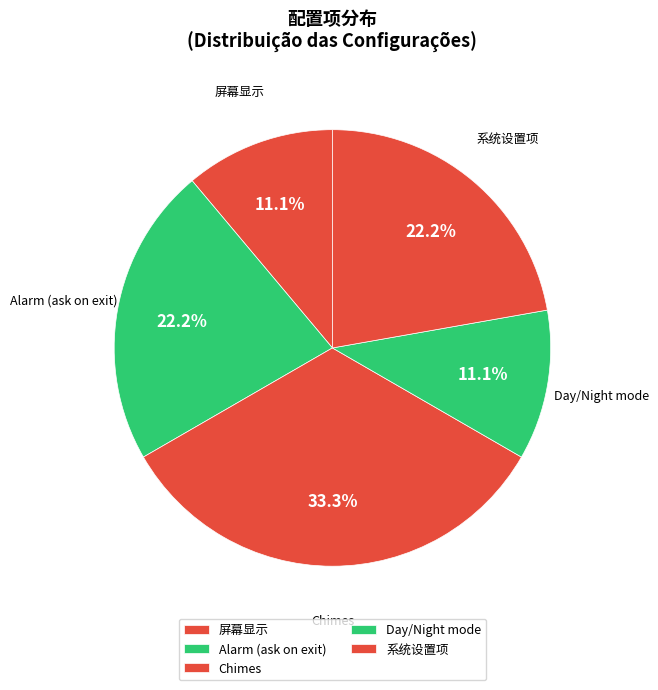

To the nearest percent, what is the combined percentage of Chimes and Alarm (ask on exit)?

56%